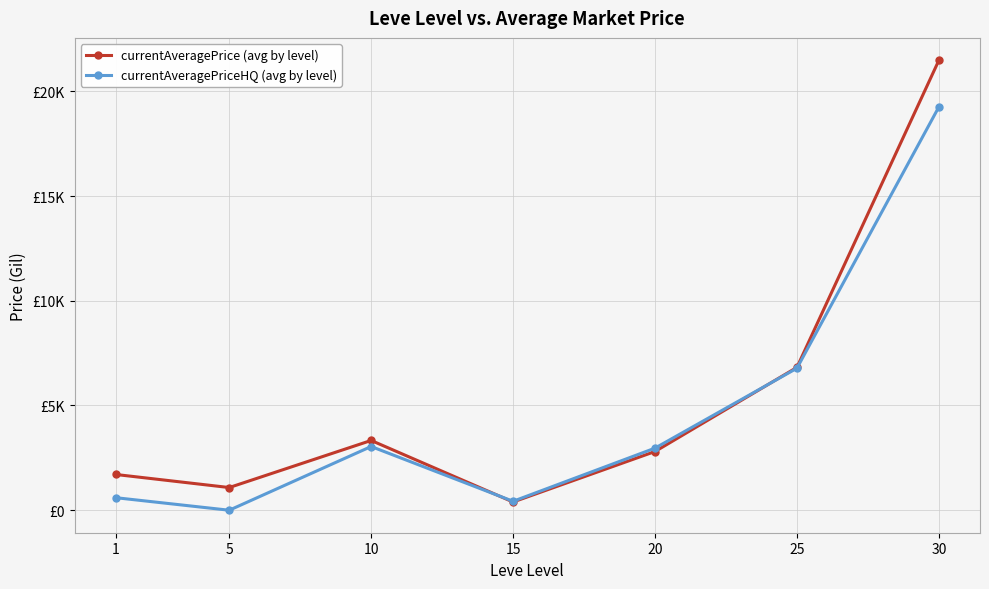

What is the spread (max minus min) of values at 30?

2224.6